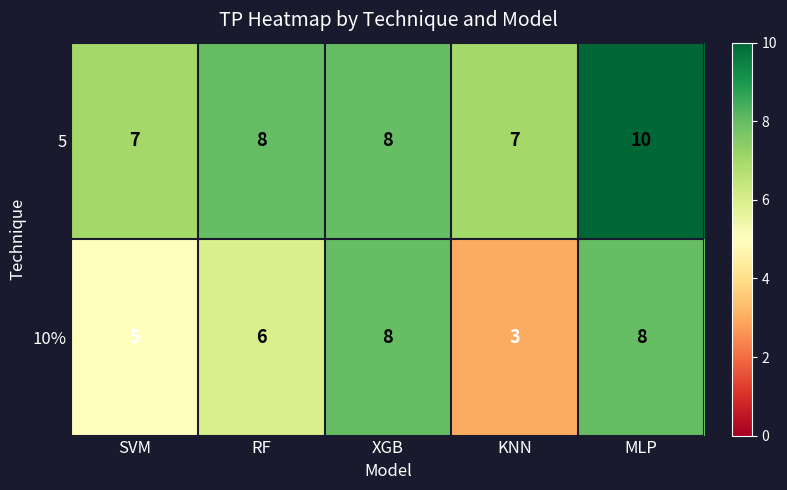

What is the maximum value shown in the chart?

10